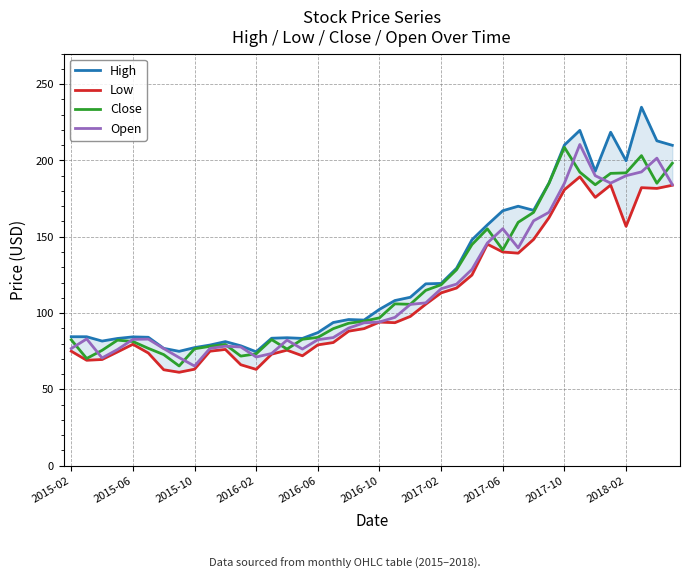

Rank the series by their maximum value, from lowest to highest.

Low, Close, Open, High